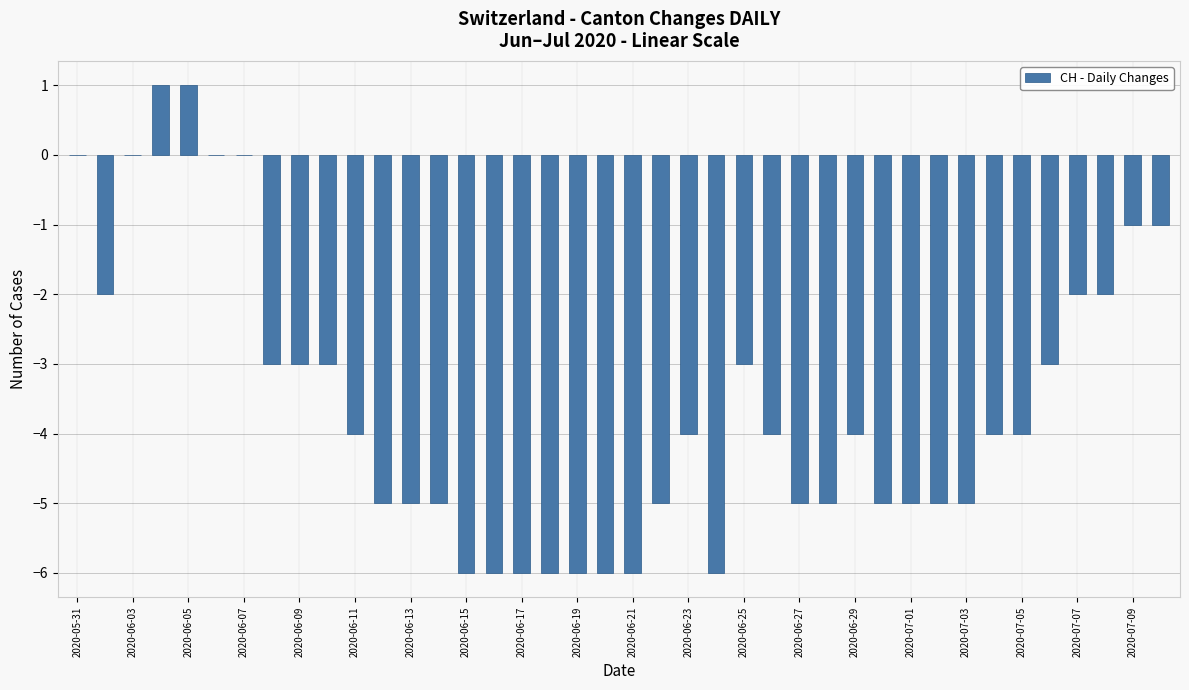

What is the sum of all values?

-143